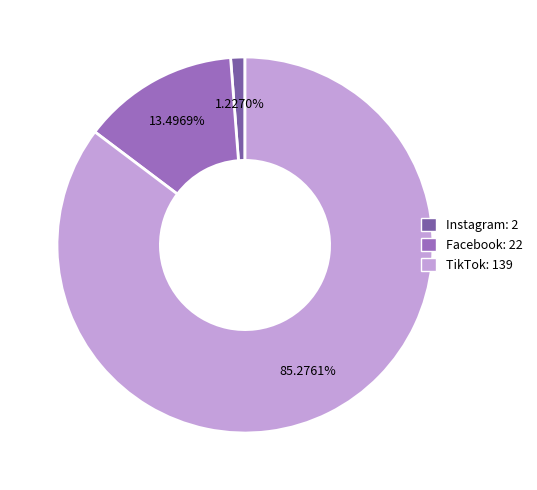

How many slices are in this pie chart?

3